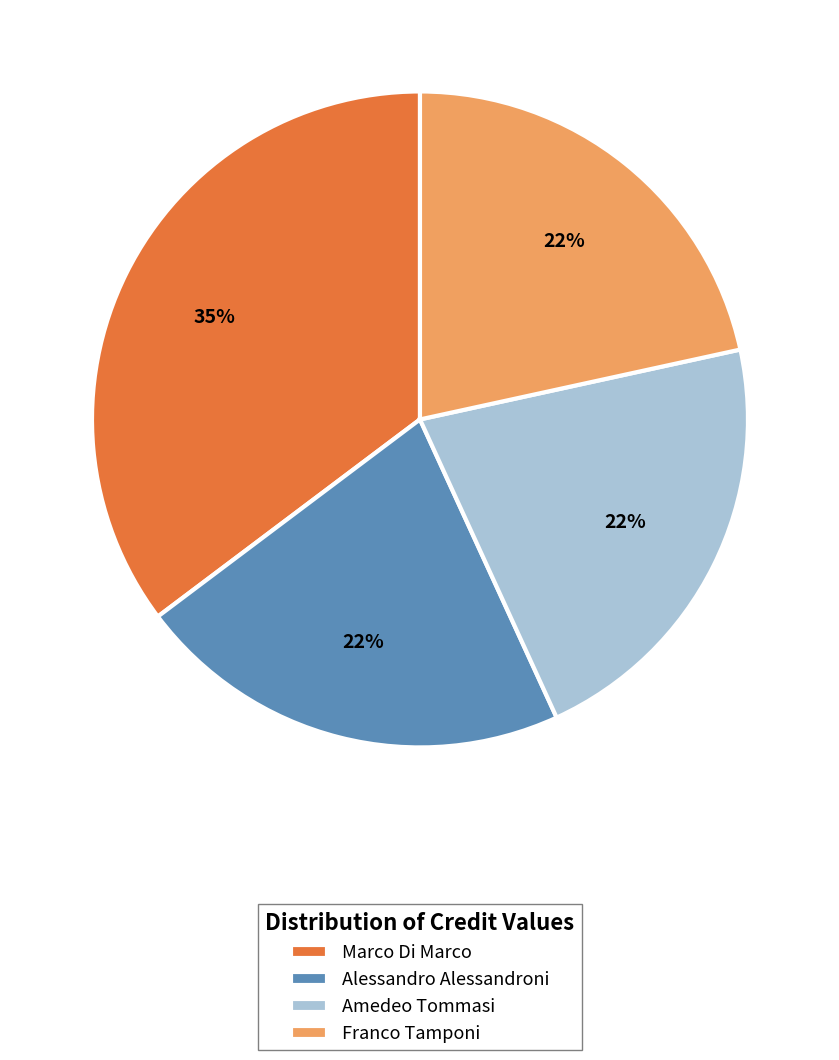

The Marco Di Marco slice represents 26% of the pie. True or false?

False